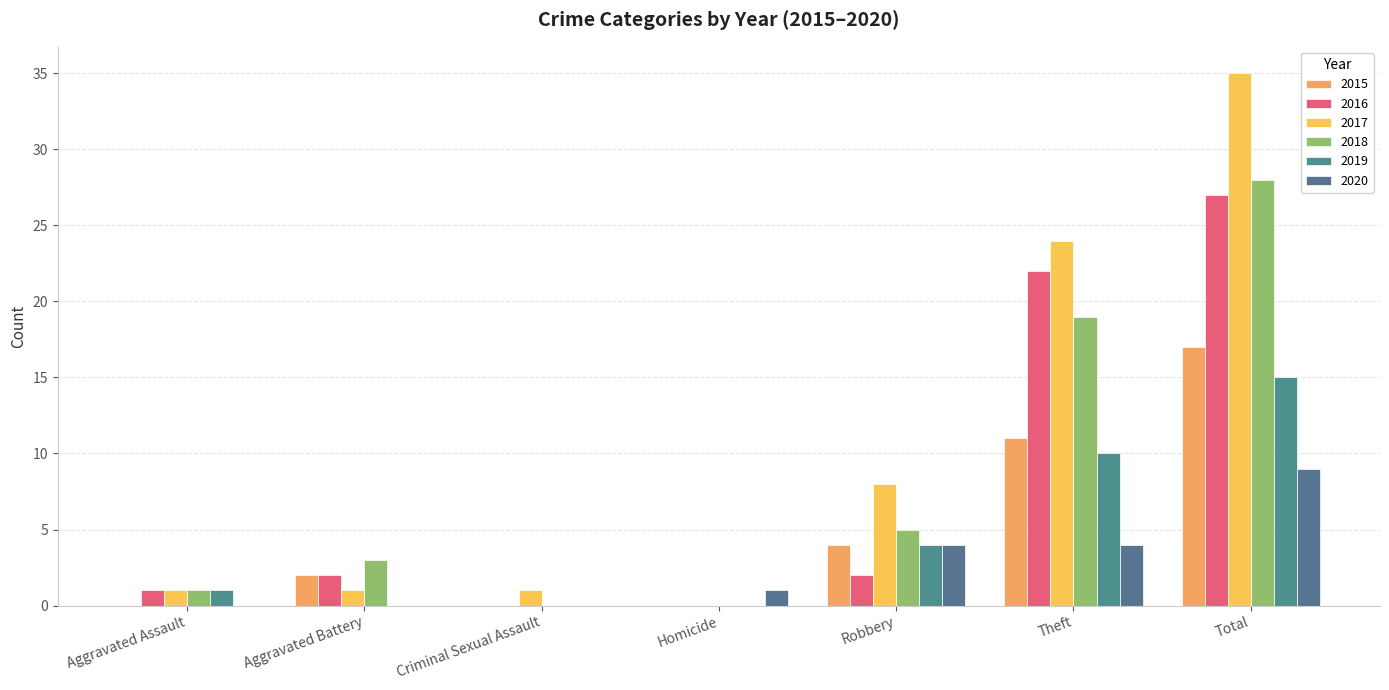

How many series are shown in this chart?

6